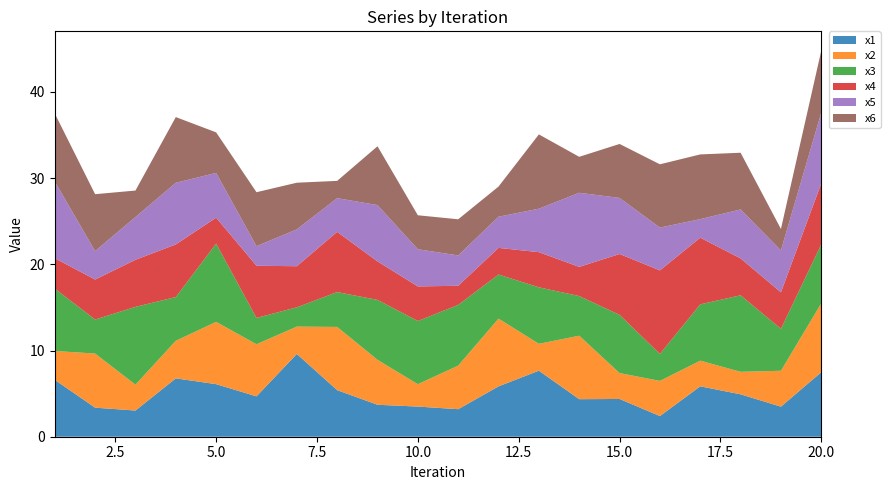

Reading left to right, list all the values displayed in this chart.

x1: 1=6.6	2=3.4	3=3.0	4=6.8	5=6.1	6=4.7	7=9.6	8=5.4	9=3.7	10=3.5	11=3.2	12=5.8	13=7.7	14=4.4	15=4.4	16=2.4	17=5.8	18=4.9	19=3.5	20=7.5
x2: 1=3.4	2=6.3	3=3.0	4=4.4	5=7.2	6=6.0	7=3.2	8=7.3	9=5.2	10=2.6	11=5.1	12=7.9	13=3.1	14=7.4	15=3.0	16=4.1	17=3.0	18=2.6	19=4.2	20=8.0
x3: 1=7.2	2=3.9	3=9.0	4=5.1	5=9.1	6=3.1	7=2.2	8=4.0	9=7.0	10=7.3	11=7.0	12=5.1	13=6.6	14=4.6	15=6.8	16=3.1	17=6.5	18=8.9	19=4.9	20=6.8
x4: 1=3.5	2=4.6	3=5.5	4=6.1	5=3.0	6=6.1	7=4.8	8=7.0	9=4.5	10=4.0	11=2.2	12=3.1	13=4.1	14=3.4	15=7.1	16=9.7	17=7.7	18=4.3	19=4.2	20=7.1
x5: 1=8.9	2=3.3	3=5.0	4=7.2	5=5.2	6=2.3	7=4.3	8=3.9	9=6.5	10=4.3	11=3.5	12=3.6	13=5.0	14=8.6	15=6.5	16=5.0	17=2.2	18=5.7	19=4.9	20=8.2
x6: 1=7.9	2=6.6	3=3.1	4=7.6	5=4.7	6=6.3	7=5.4	8=2.0	9=6.8	10=3.9	11=4.2	12=3.5	13=8.6	14=4.2	15=6.3	16=7.3	17=7.5	18=6.6	19=2.5	20=7.2